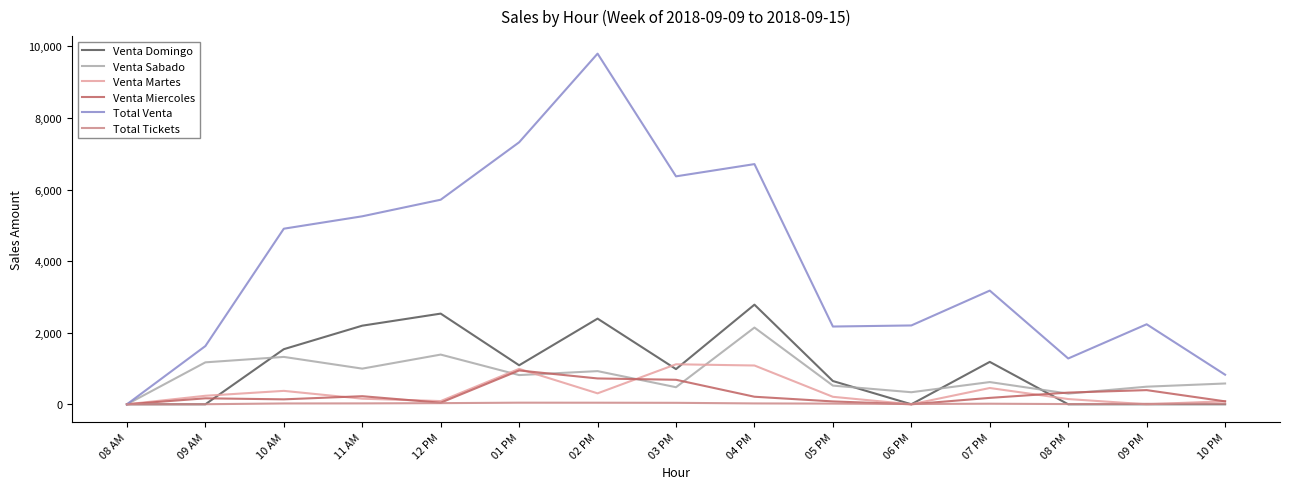

True or false: Venta Domingo has more than 1 points higher than both neighbors.

True